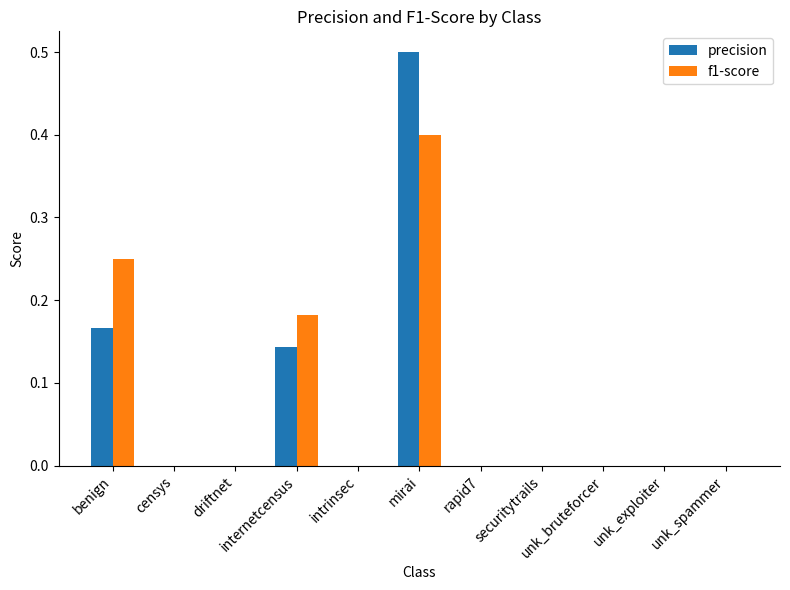

What is the maximum value shown in the chart?

0.5